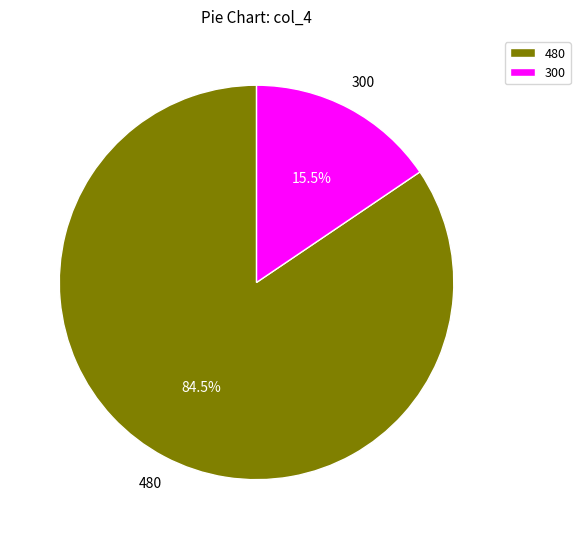

To the nearest percent, what is the difference between the 300 and 480 slice percentages?

69%